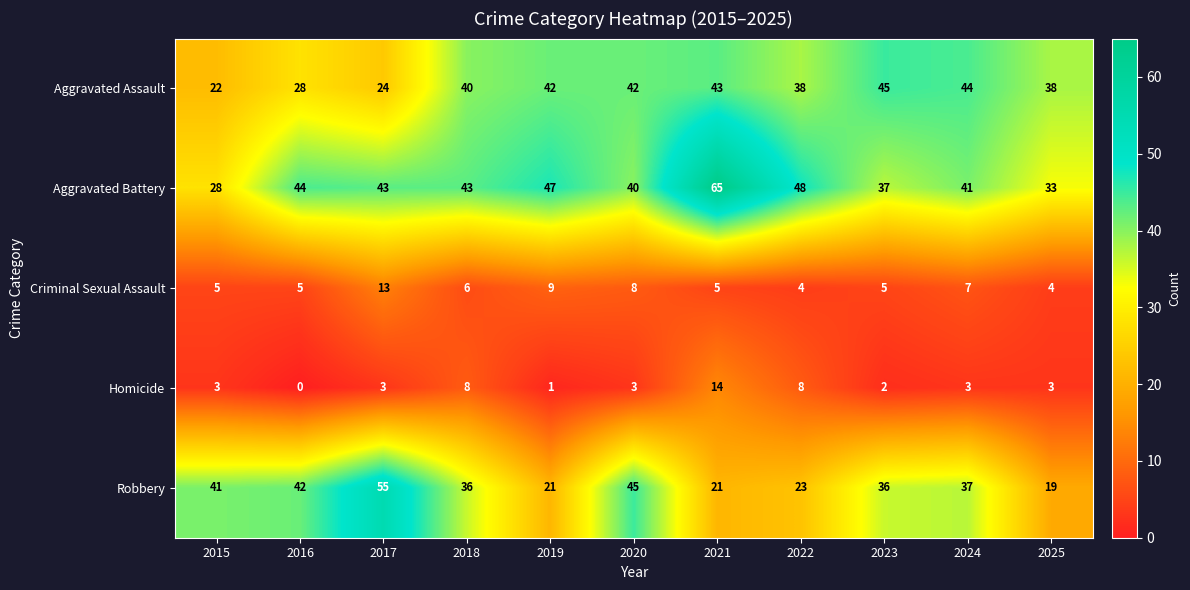

Is it true that Aggravated Assault equals 49 at 2025?

False